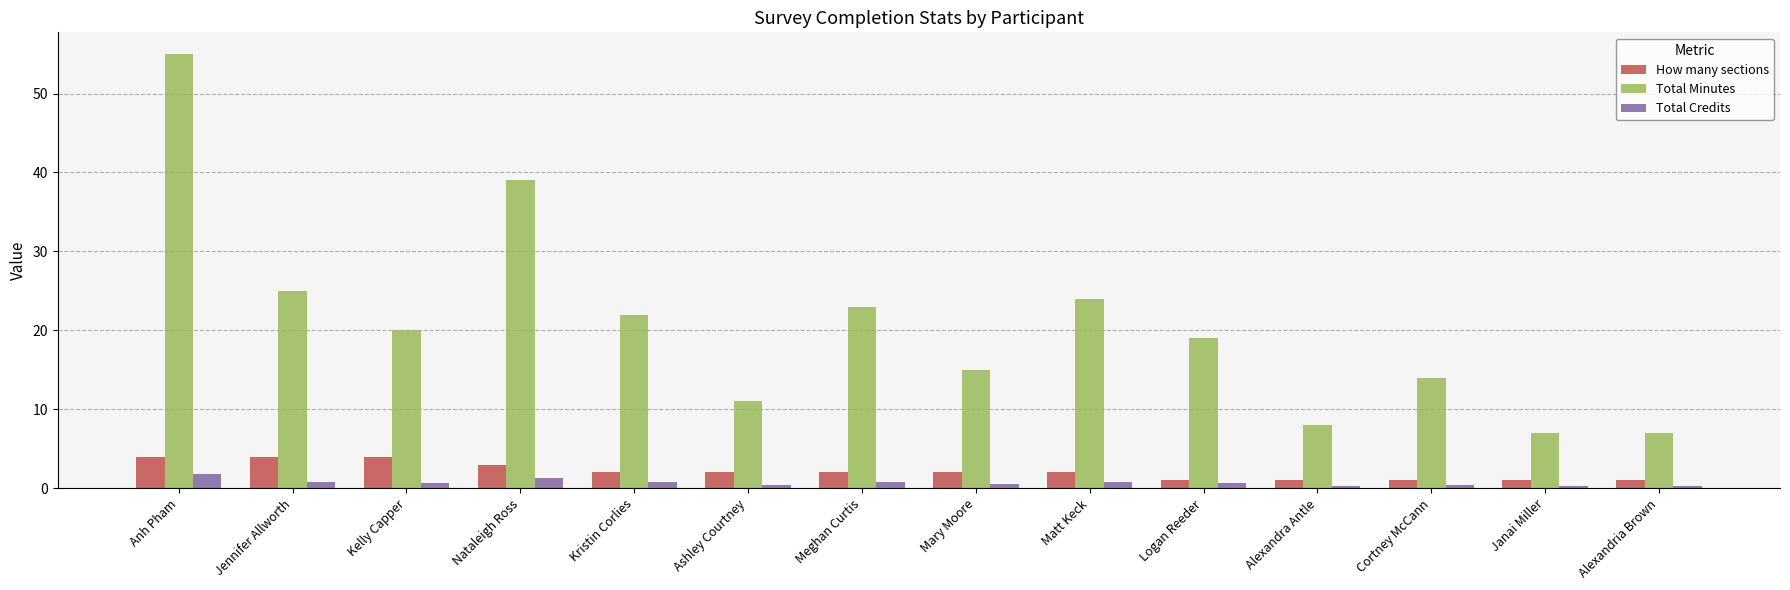

Does the chart contain any negative values?

No